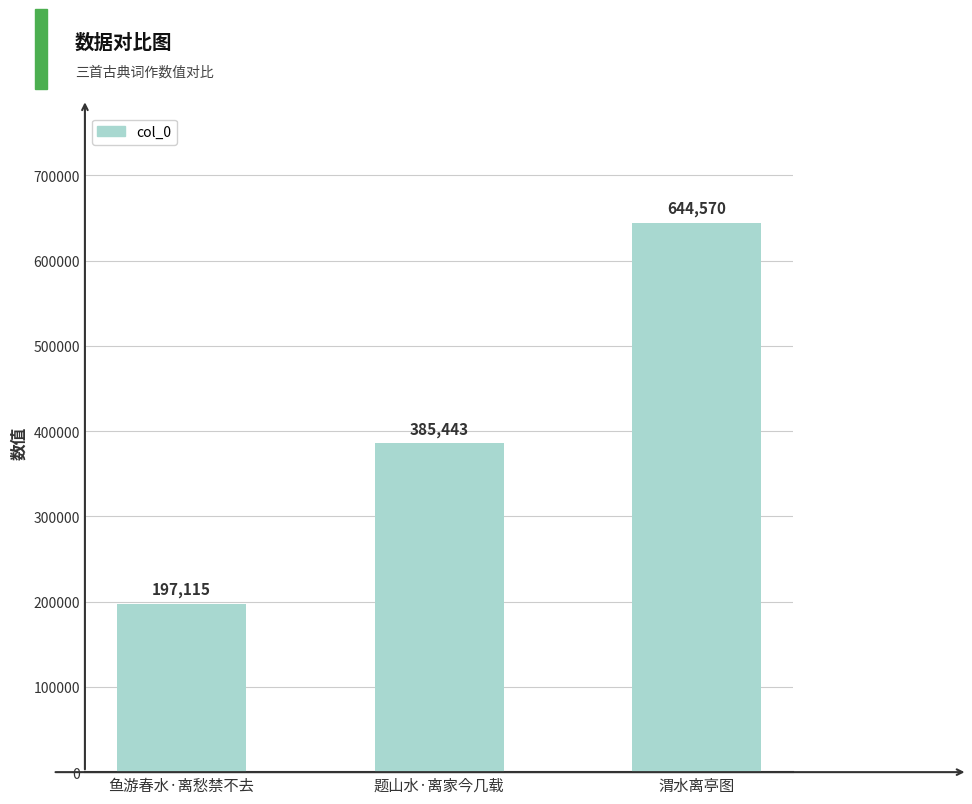

List the labels in order of value, smallest first.

鱼游春水·离愁禁不去, 题山水·离家今几载, 渭水离亭图